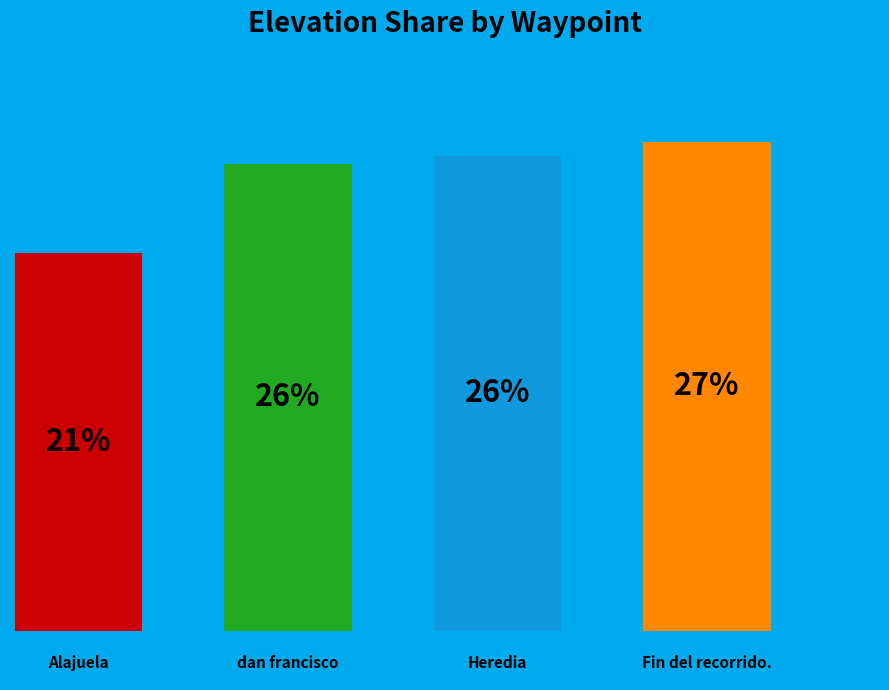

Does Fin del recorrido. account for over 50% of the chart?

No